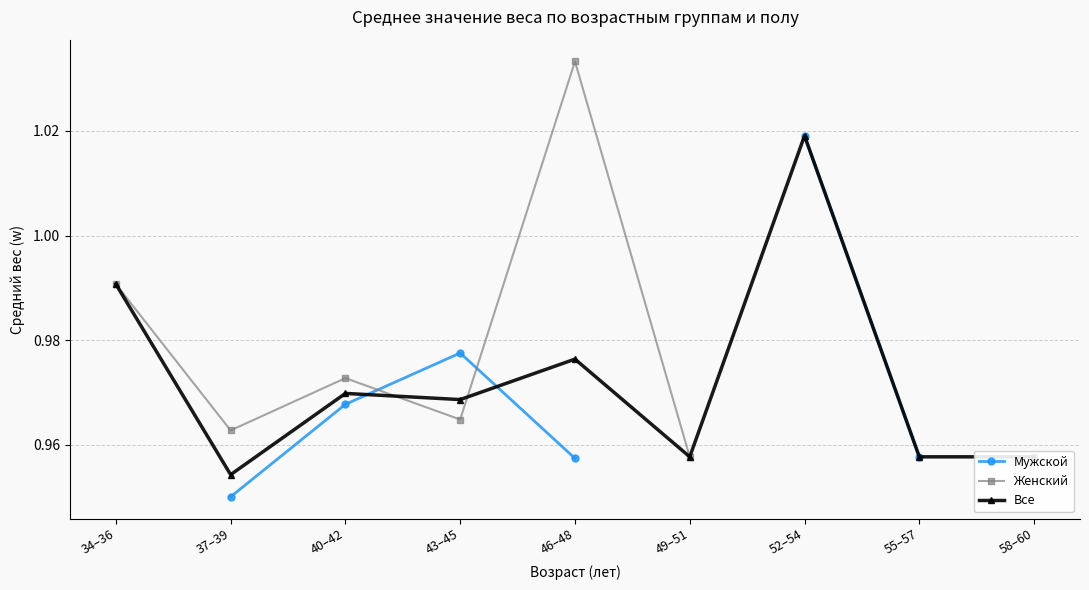

Rank the series by their maximum value, from lowest to highest.

Все, Мужской, Женский